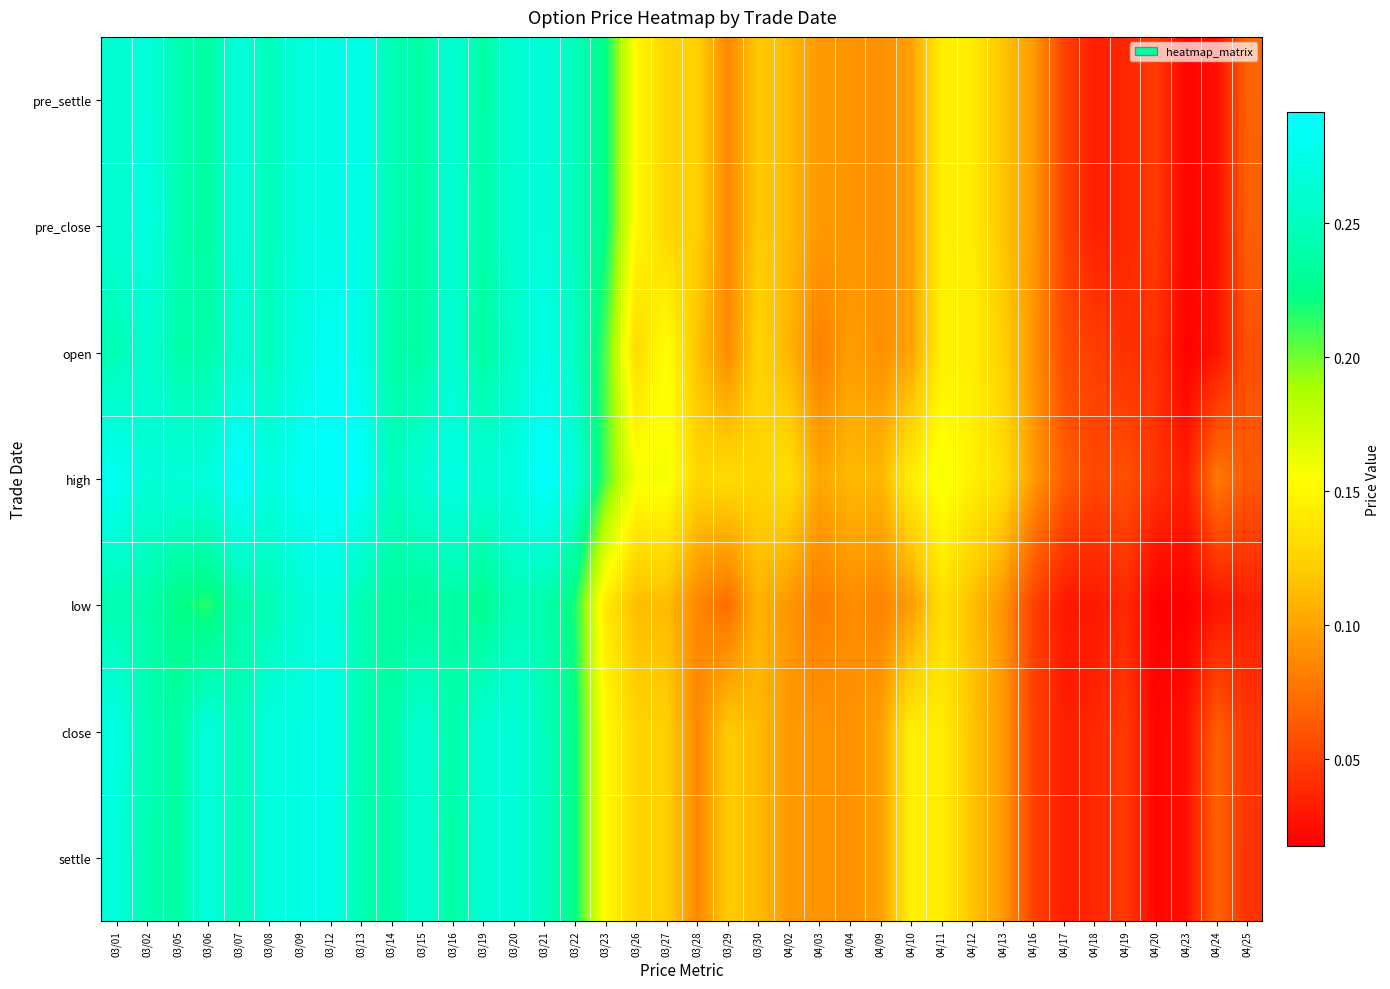

Between 03/08 and 03/14, which series saw the biggest shift?

close